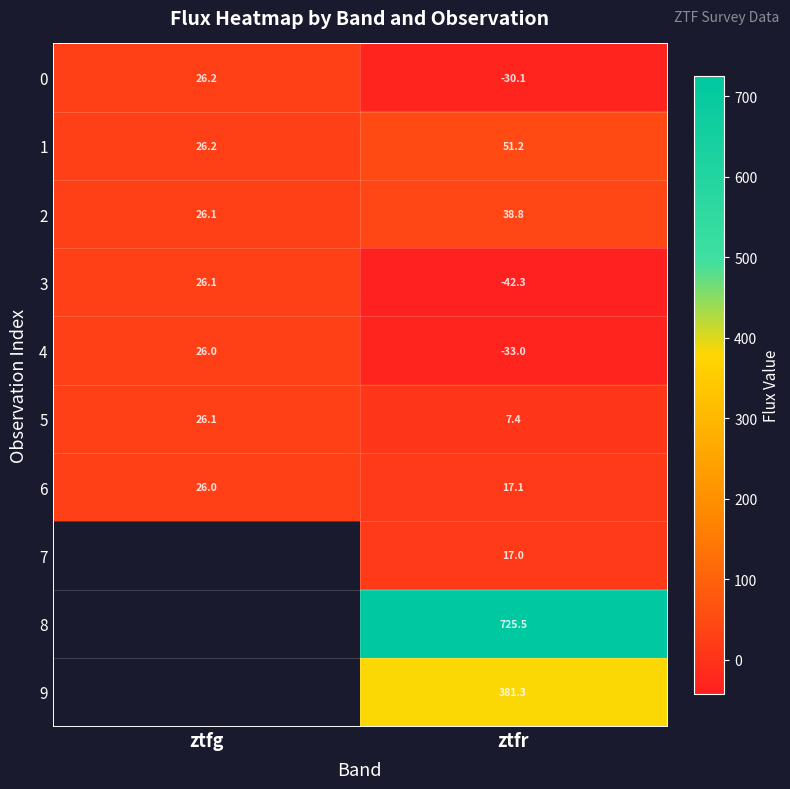

Count the number of categories in the chart.

2